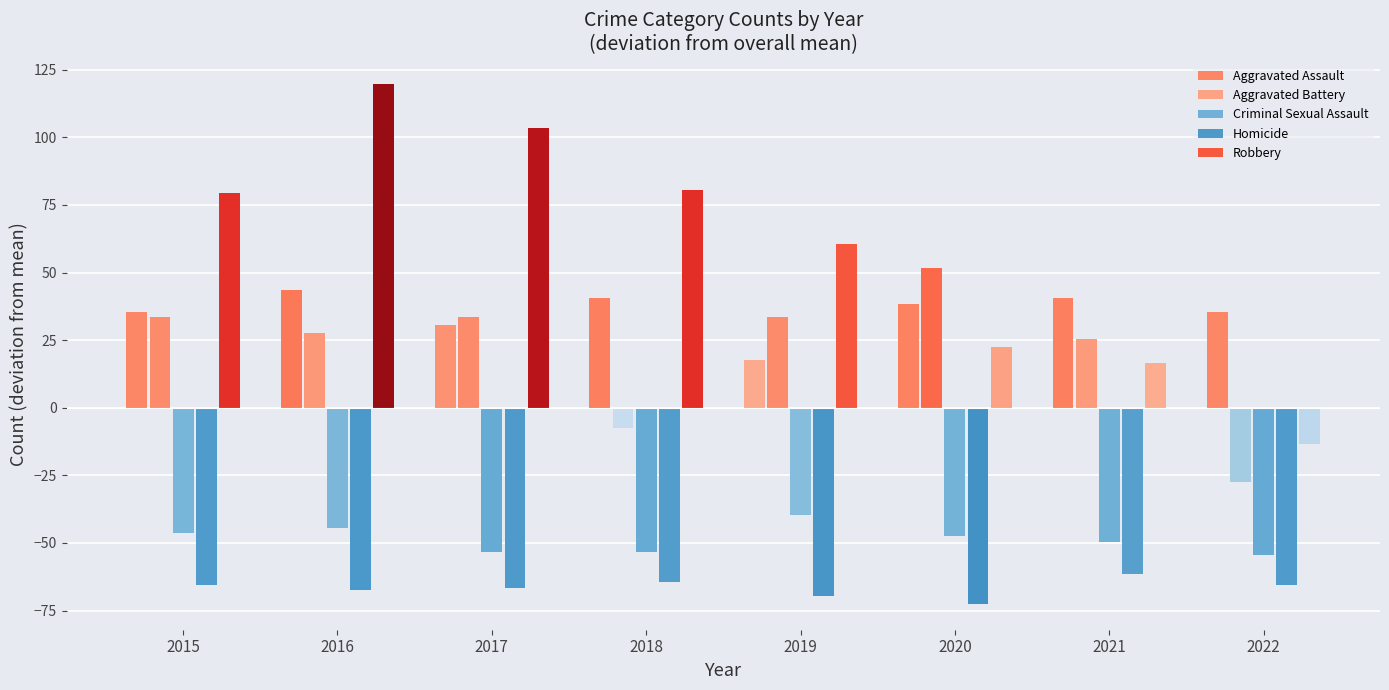

What are all the series names shown in the legend?

Aggravated Assault, Aggravated Battery, Criminal Sexual Assault, Homicide, Robbery